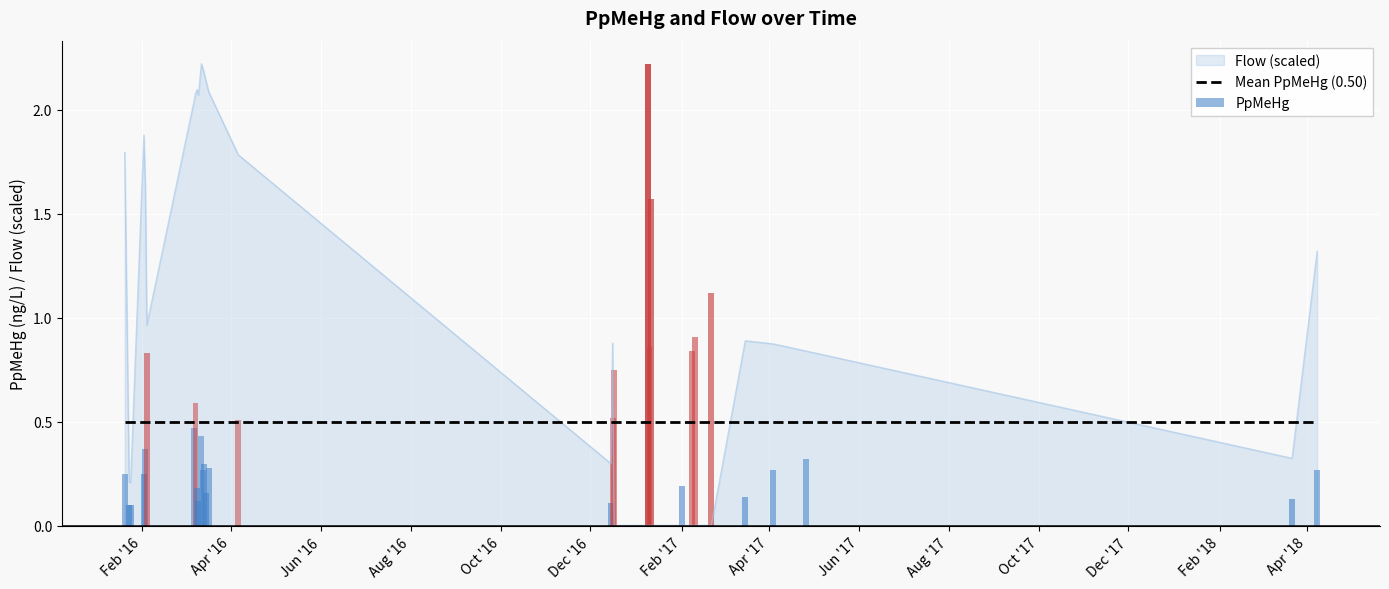

What is the difference between the values at 2016-03-15 and 2016-02-02?

0.3